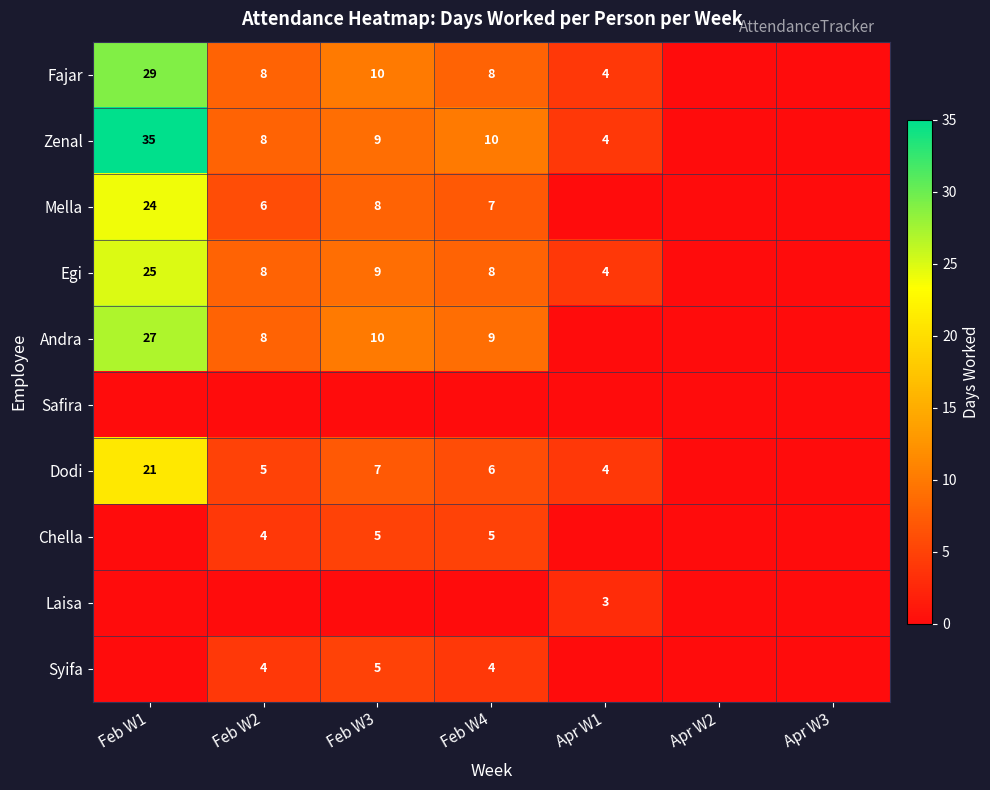

What is the total value across all series at Apr W1?

19